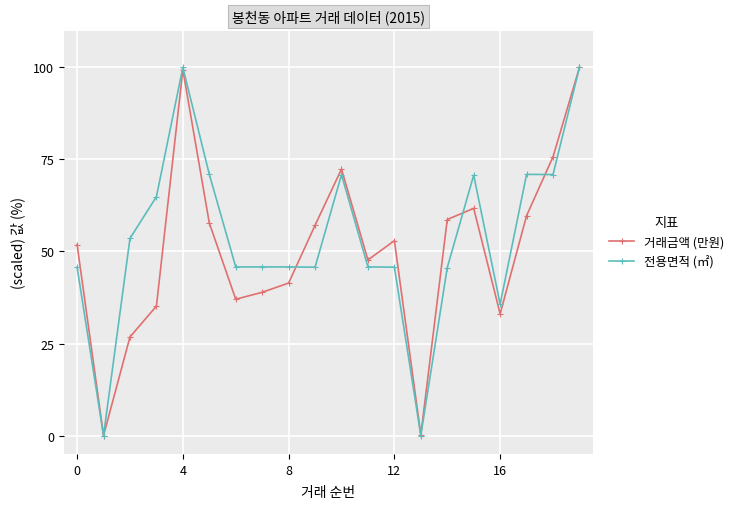

What is the value of the 전용면적 (㎡) point at the 4th from the left?

64.9